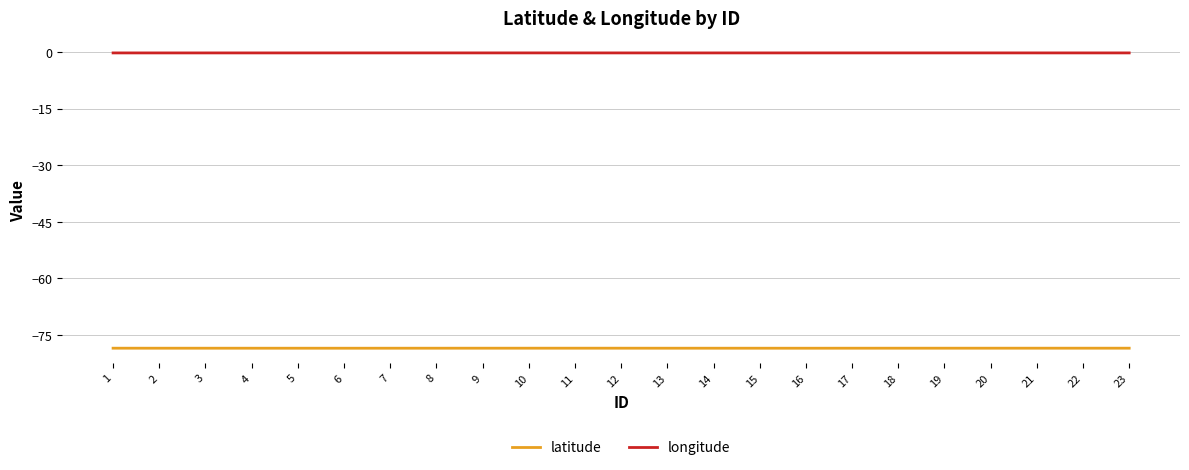

Which series has the largest total across all categories?

longitude